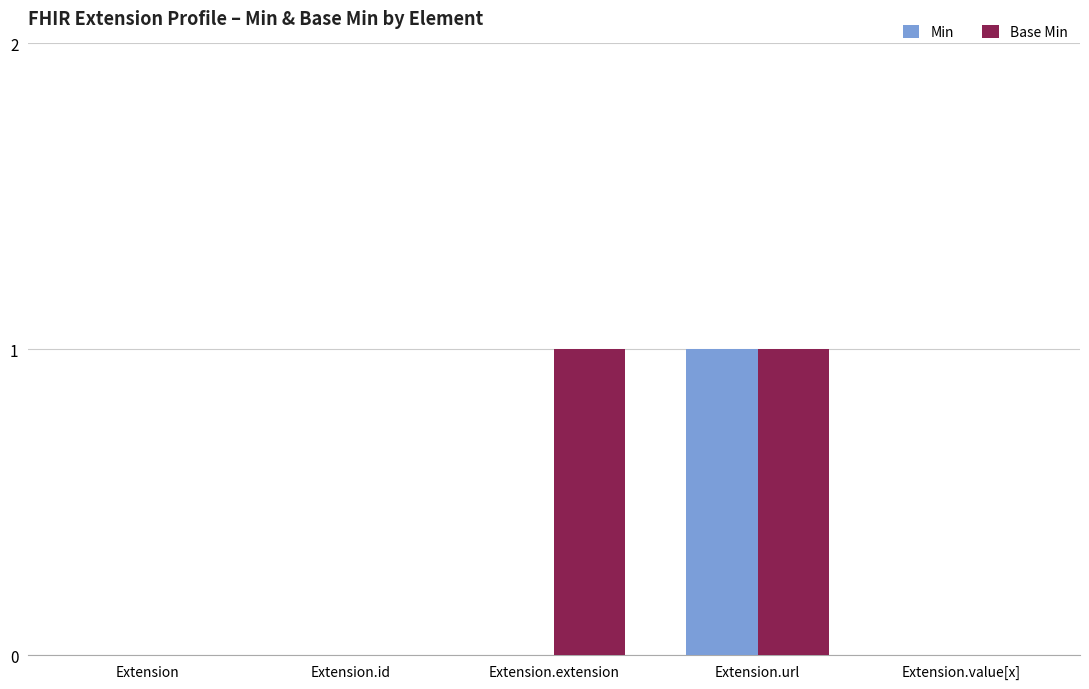

True or false: Min has a value of 0 at Extension.

True